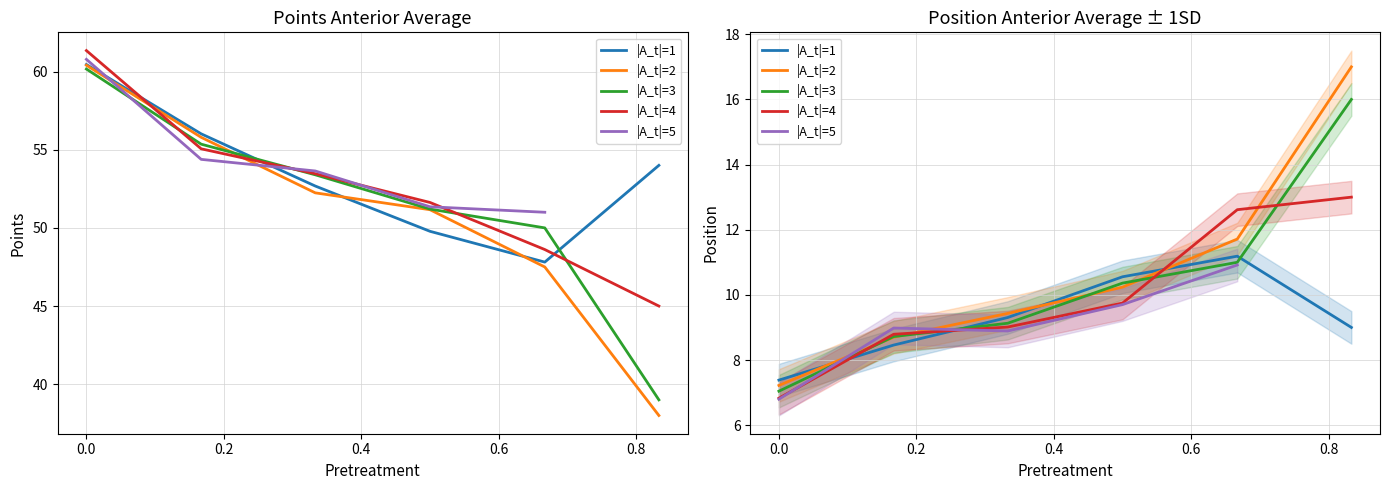

What is the value of the points_ant point at the 1st from the left?

60.5